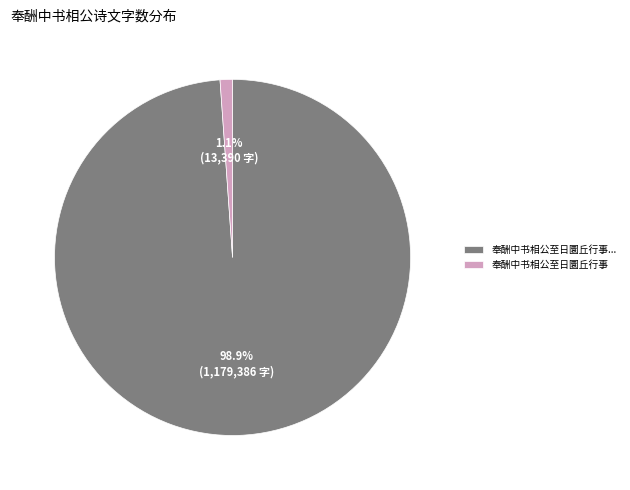

Which slice is the smallest?

奉酬中书相公至日圜丘行事